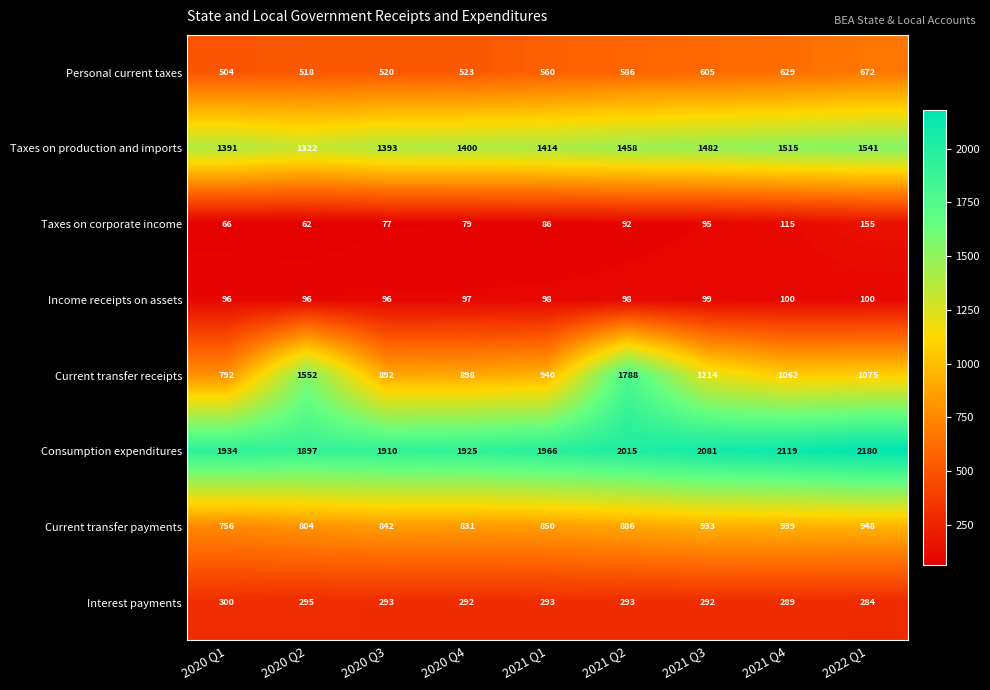

Count the number of categories in the chart.

9